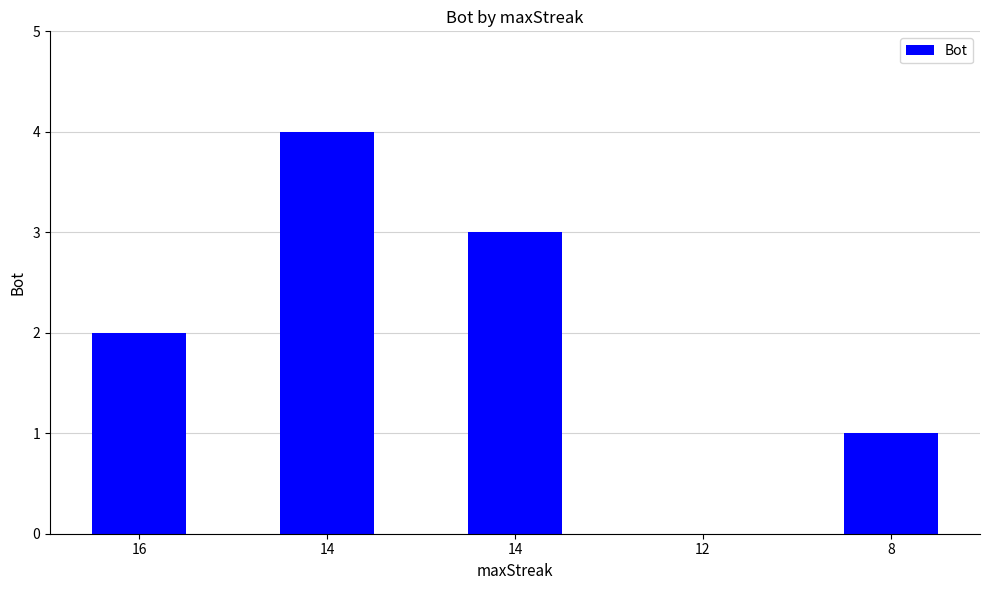

How many categories are shown in the chart?

5